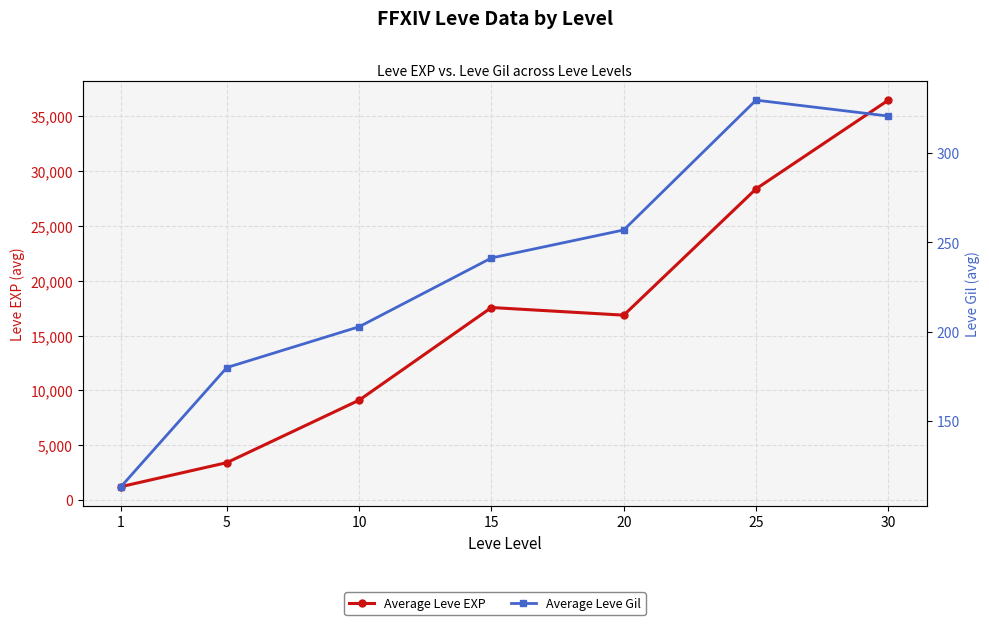

At which label does Average Leve Gil first exceed 241?

15